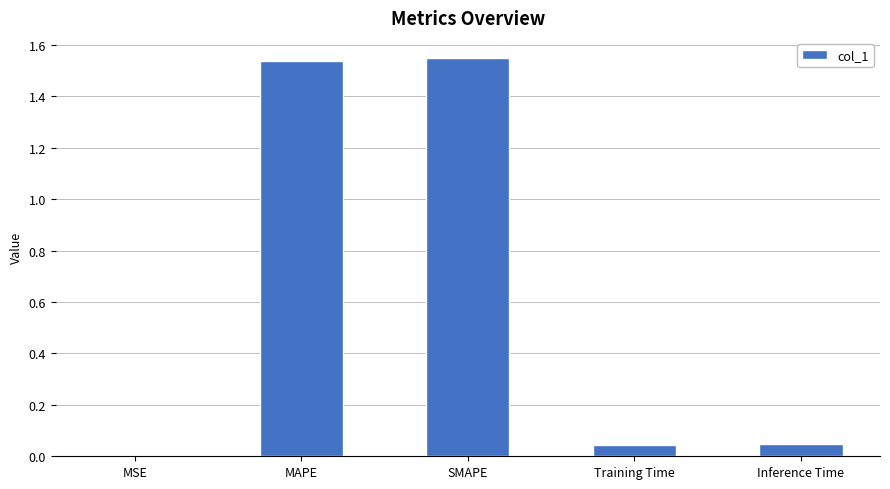

Between SMAPE and Training Time, which is larger?

SMAPE